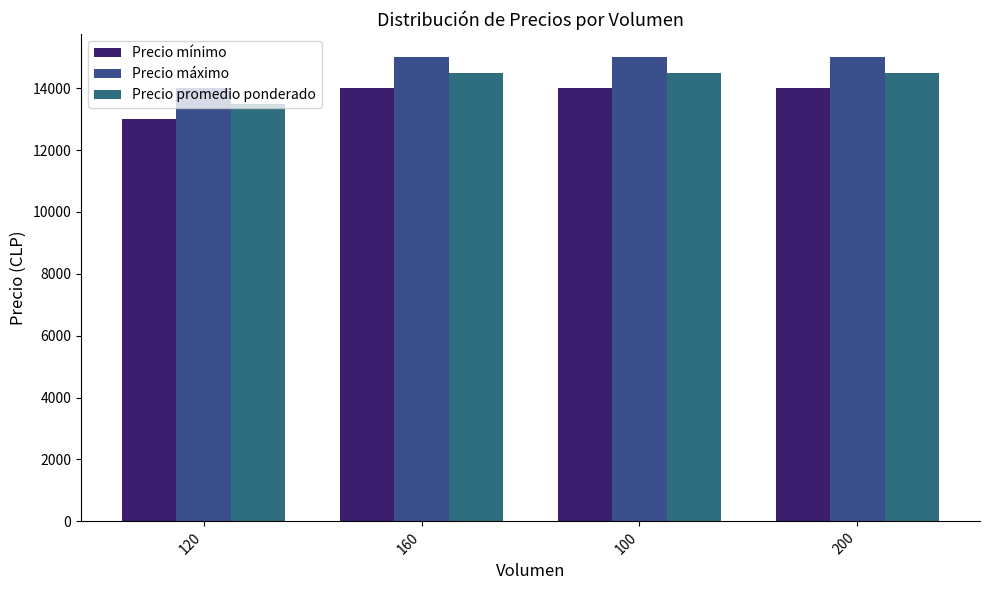

True or false: Precio máximo has a value of 8713 at 160.

False